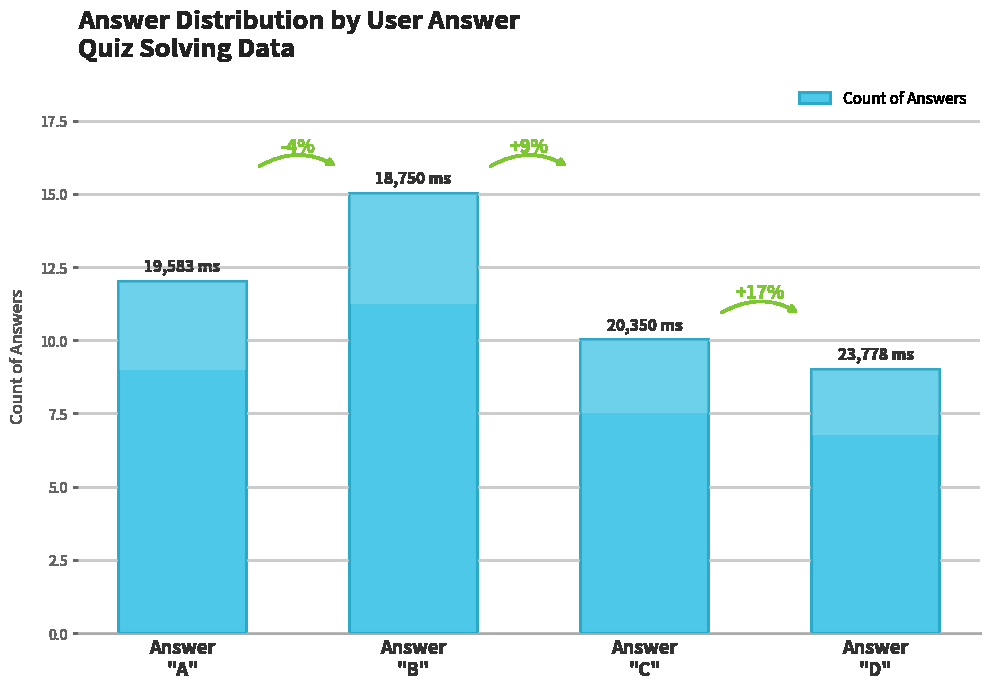

How many bars are there in total?

4